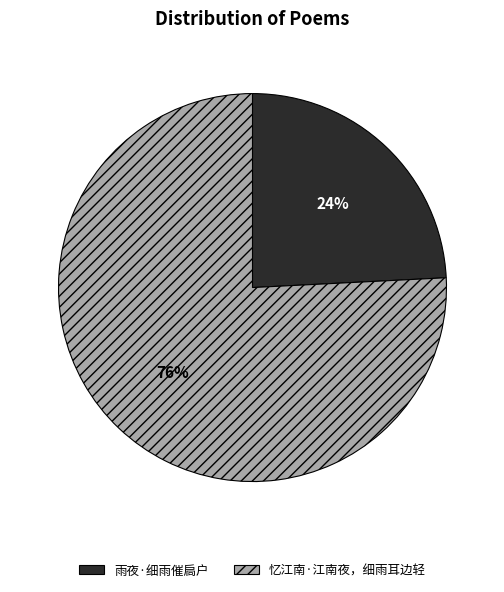

What is the ratio of the value at 雨夜·细雨催扃户 to the value at 忆江南·江南夜，细雨耳边轻?

0.3